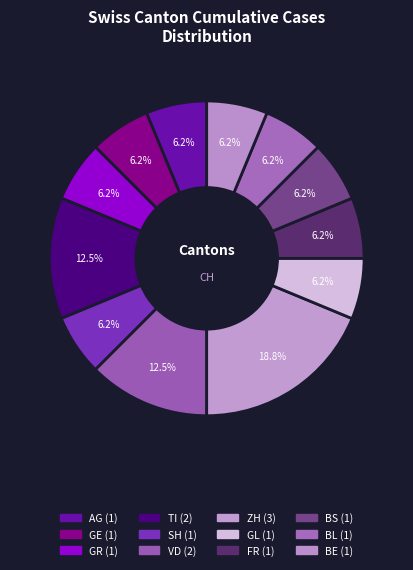

Count the number of slices in the pie.

12